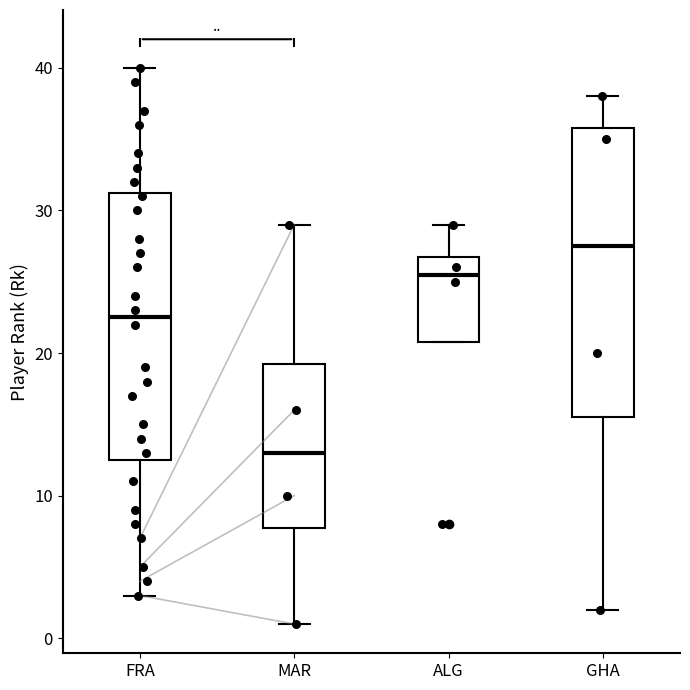

Reading left to right, read every box against the y-axis: the position of its median line, the range the box covers, and the ends of its whiskers. The values are not printed on the chart, so give them approximately, as read against the axis.

FRA: median 23, box 13 to 31, whiskers 3 to 40
MAR: median 13, box 8 to 19, whiskers 1 to 29
ALG: median 26, box 21 to 27, whiskers 21 to 29
GHA: median 28, box 16 to 36, whiskers 2 to 38